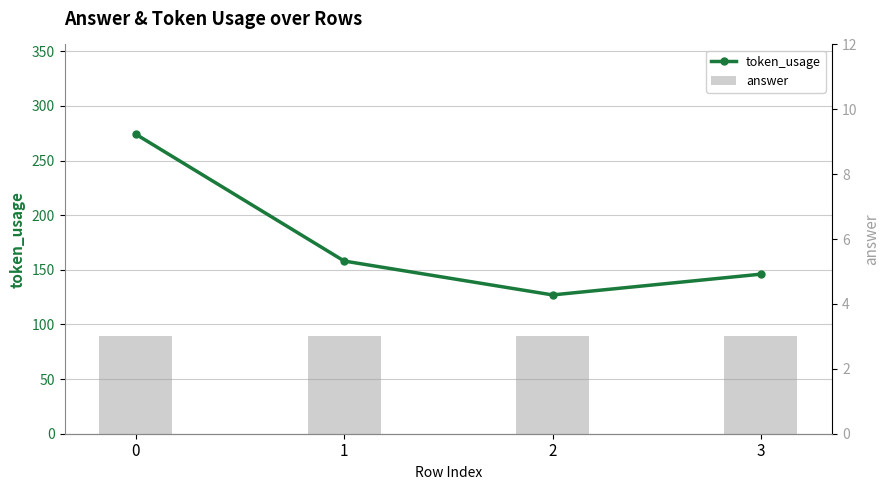

The token_usage series shows 146 at 3. True or false?

True